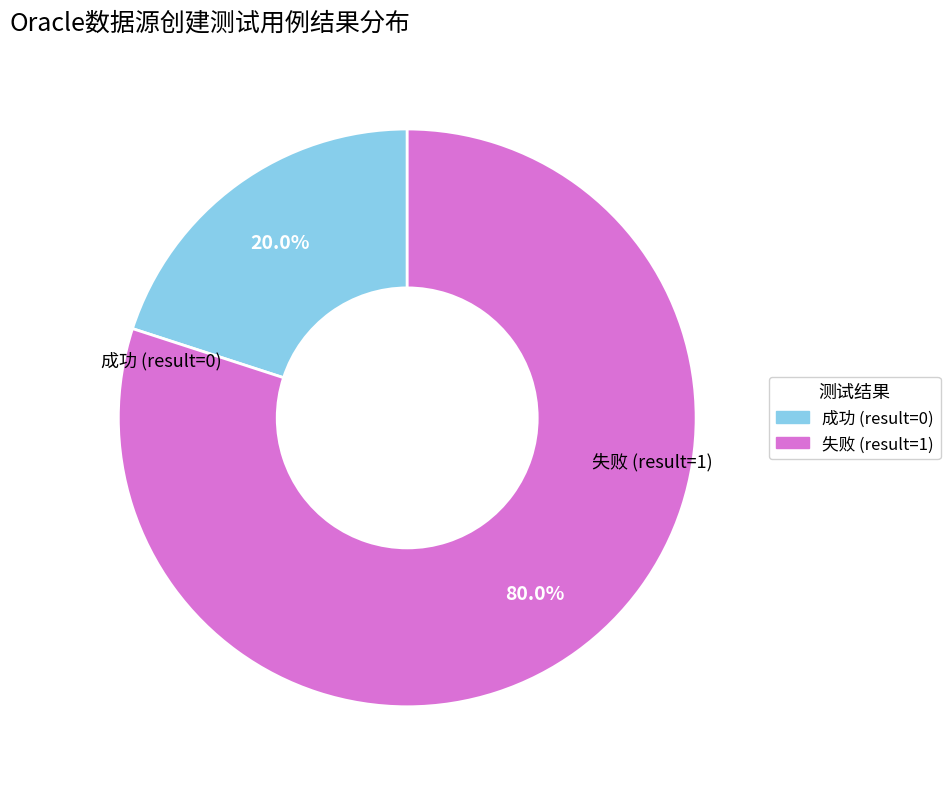

Does any single category account for the majority?

Yes